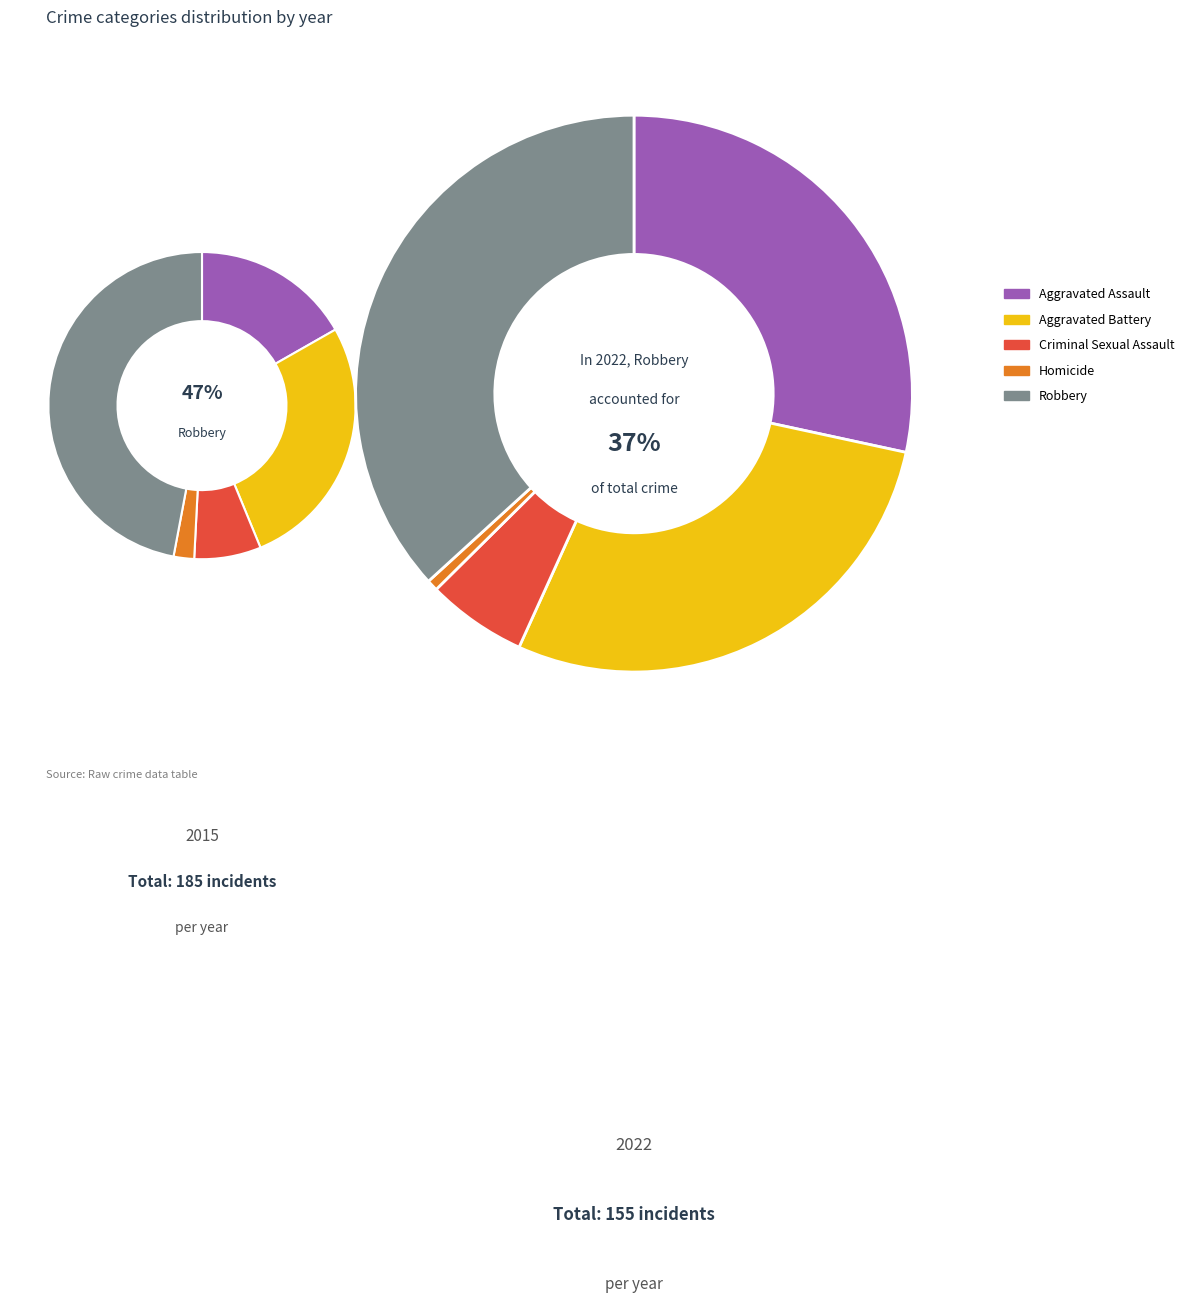

What is the largest slice in the pie chart?

4